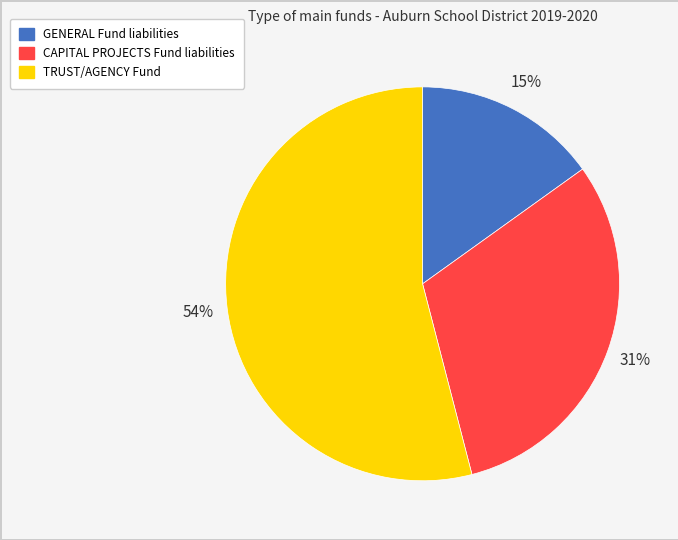

To the nearest percent, what portion does CAPITAL PROJECTS represent?

31%